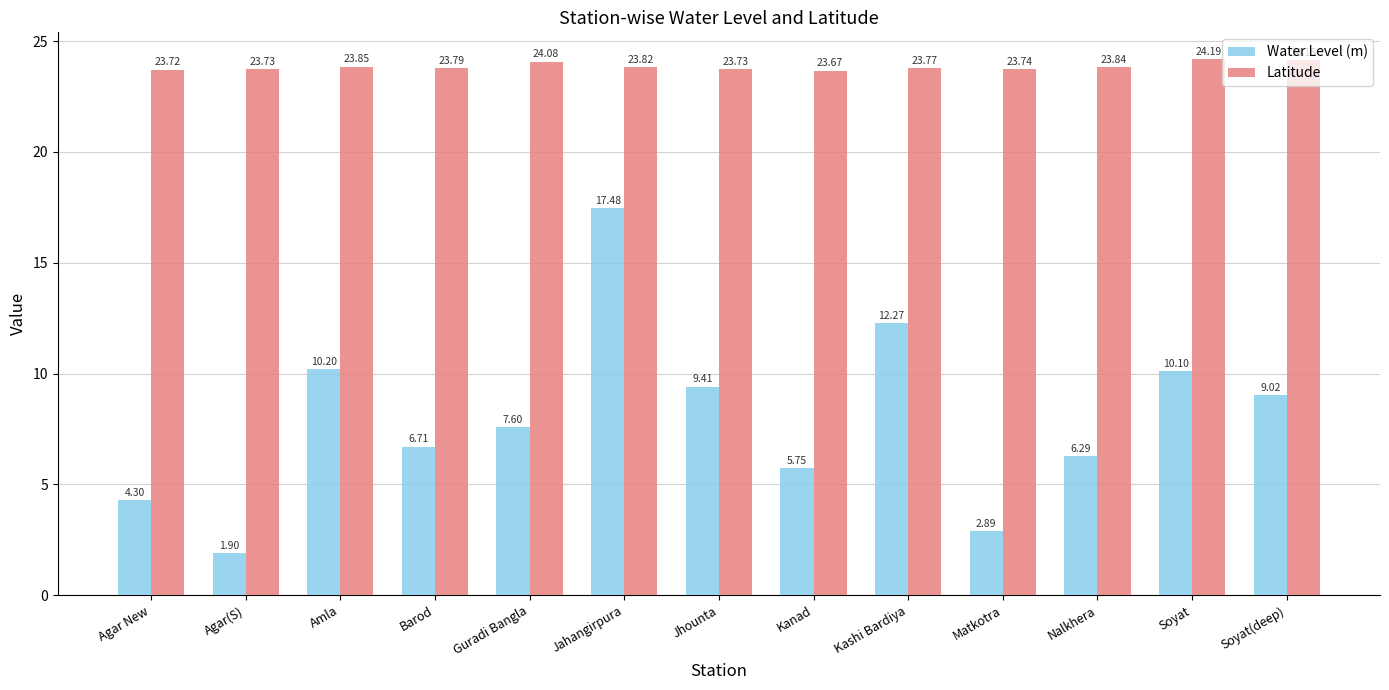

Between Agar New and Agar(S), which series saw the biggest shift?

Water Level (m)